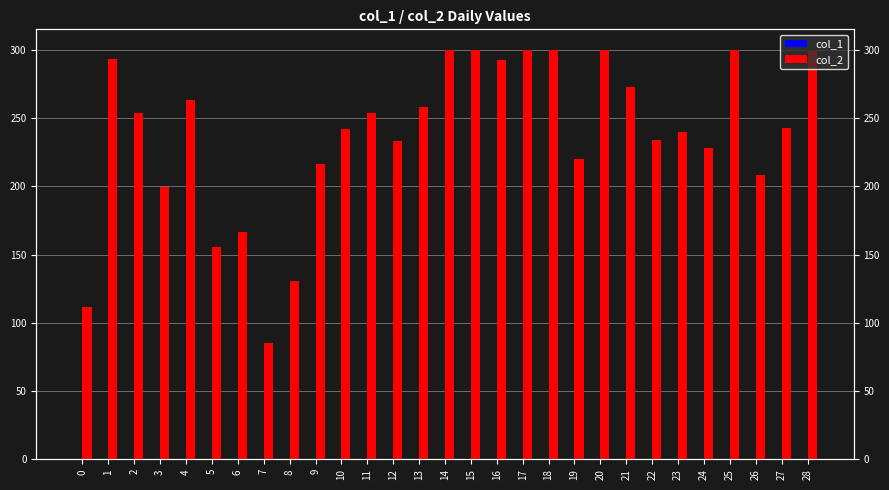

List the labels in order of col_2 value, smallest first.

7, 0, 8, 5, 6, 3, 26, 9, 19, 24, 12, 22, 23, 10, 27, 11, 2, 13, 4, 21, 16, 1, 14, 15, 17, 18, 20, 25, 28